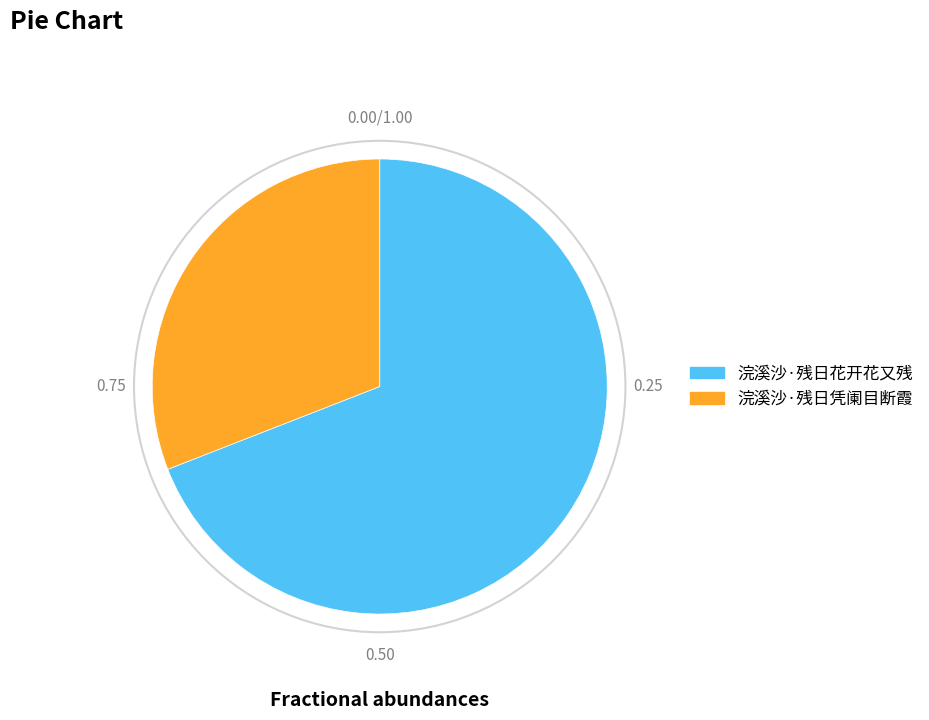

Combined, do 浣溪沙·残日凭阑目断霞 and 浣溪沙·残日花开花又残 account for over 50%?

Yes